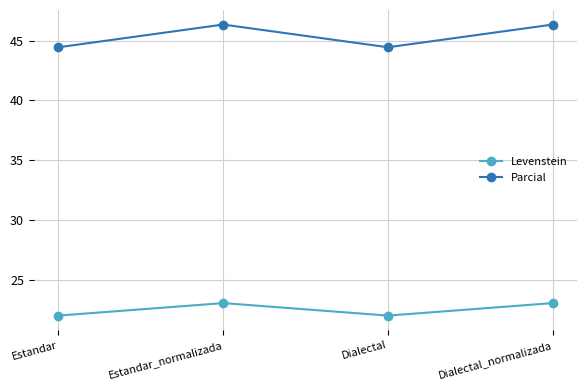

Is the value of Parcial at Dialectal_normalizada greater than the value of Levenstein at Estandar?

Yes